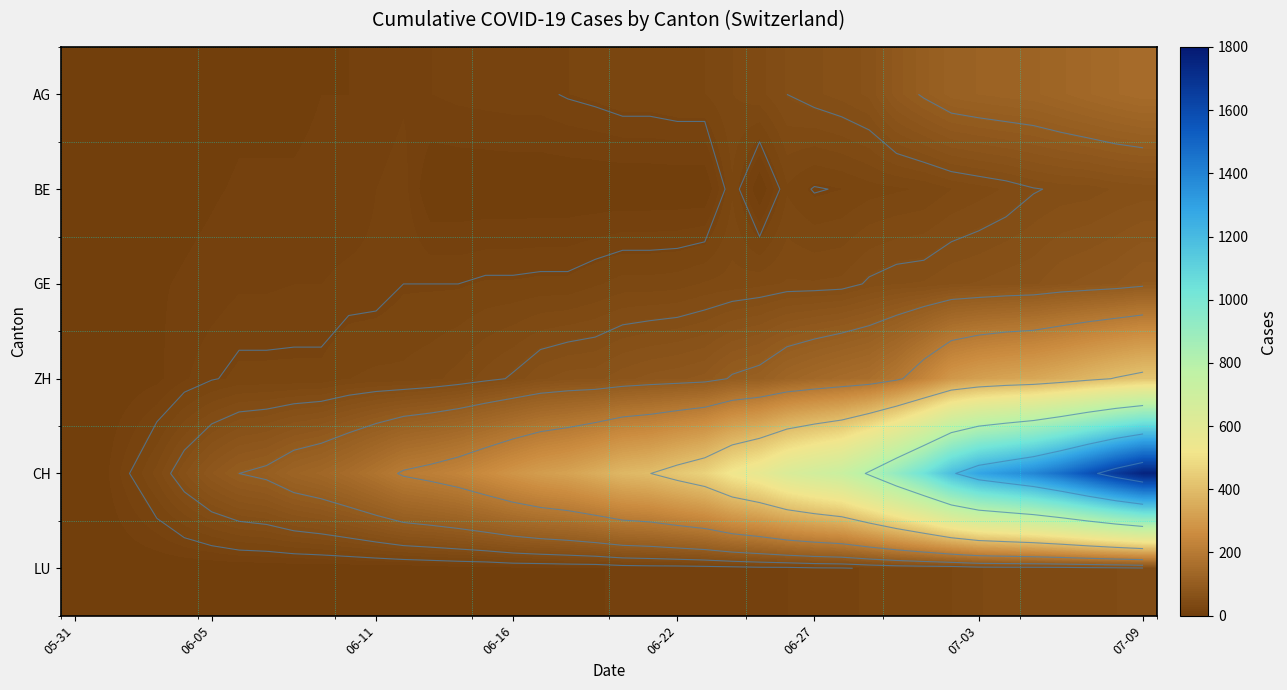

Which label corresponds to the smallest value in the chart?

05-31